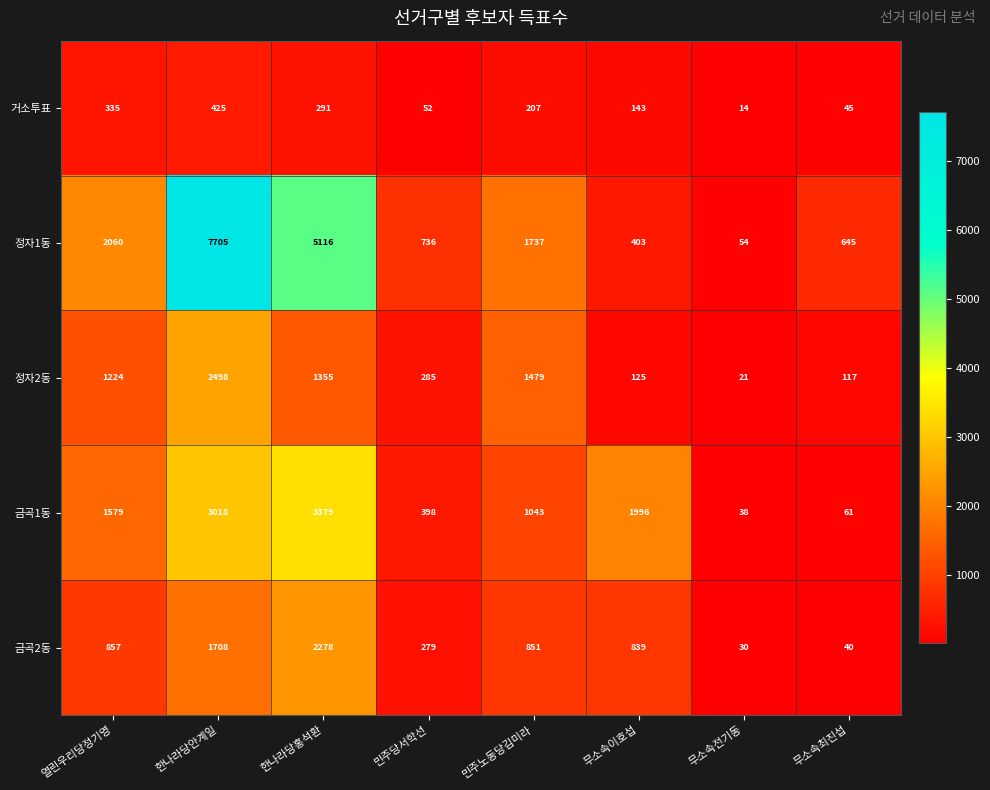

At which category is the sum across all series the highest?

한나라당안계일